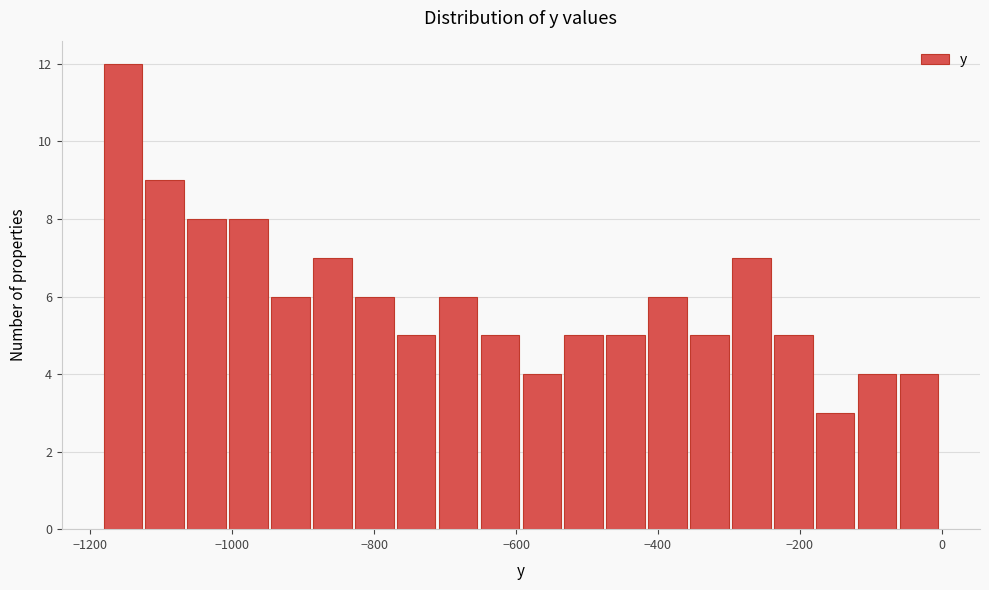

Read against the x-axis, roughly where is the centre of the tallest bar?

-1160